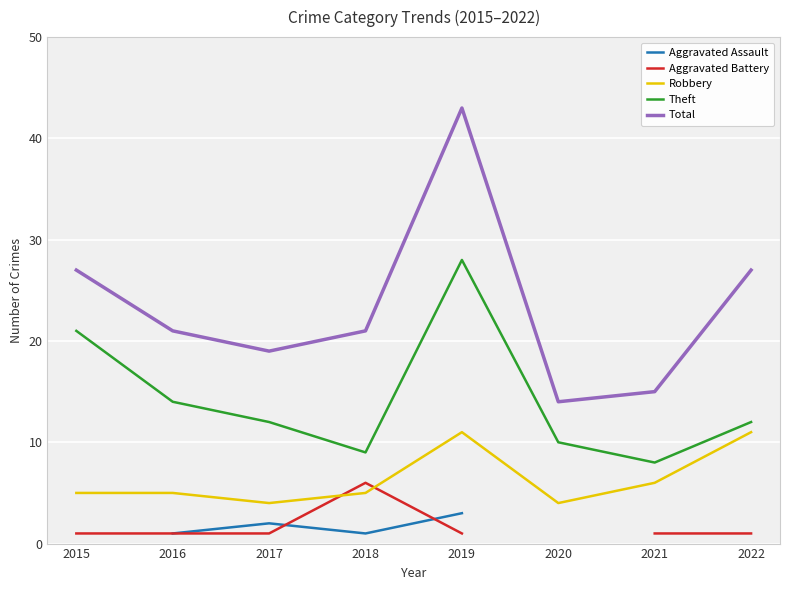

What is the value of the Theft point at the 5th from the left?

28.0